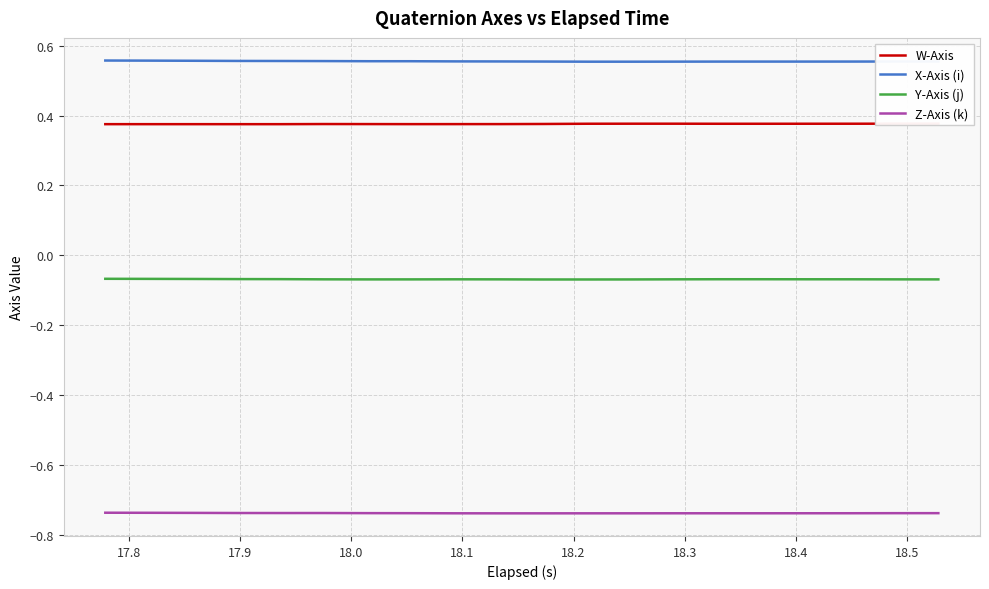

Which series has the largest range (max minus min)?

X-Axis (i)